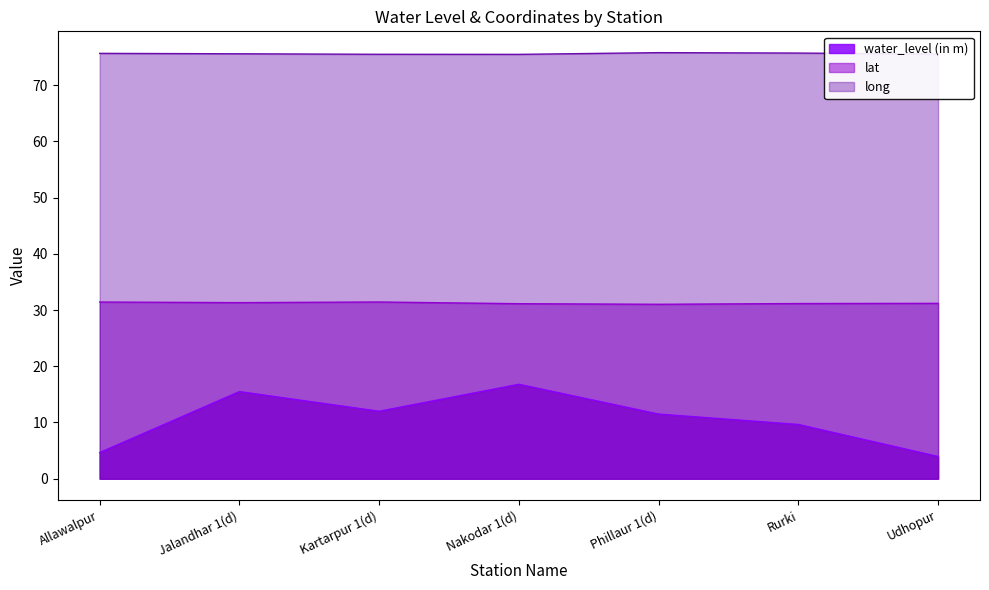

What is the value of the long point at the 7th from the left?

75.5